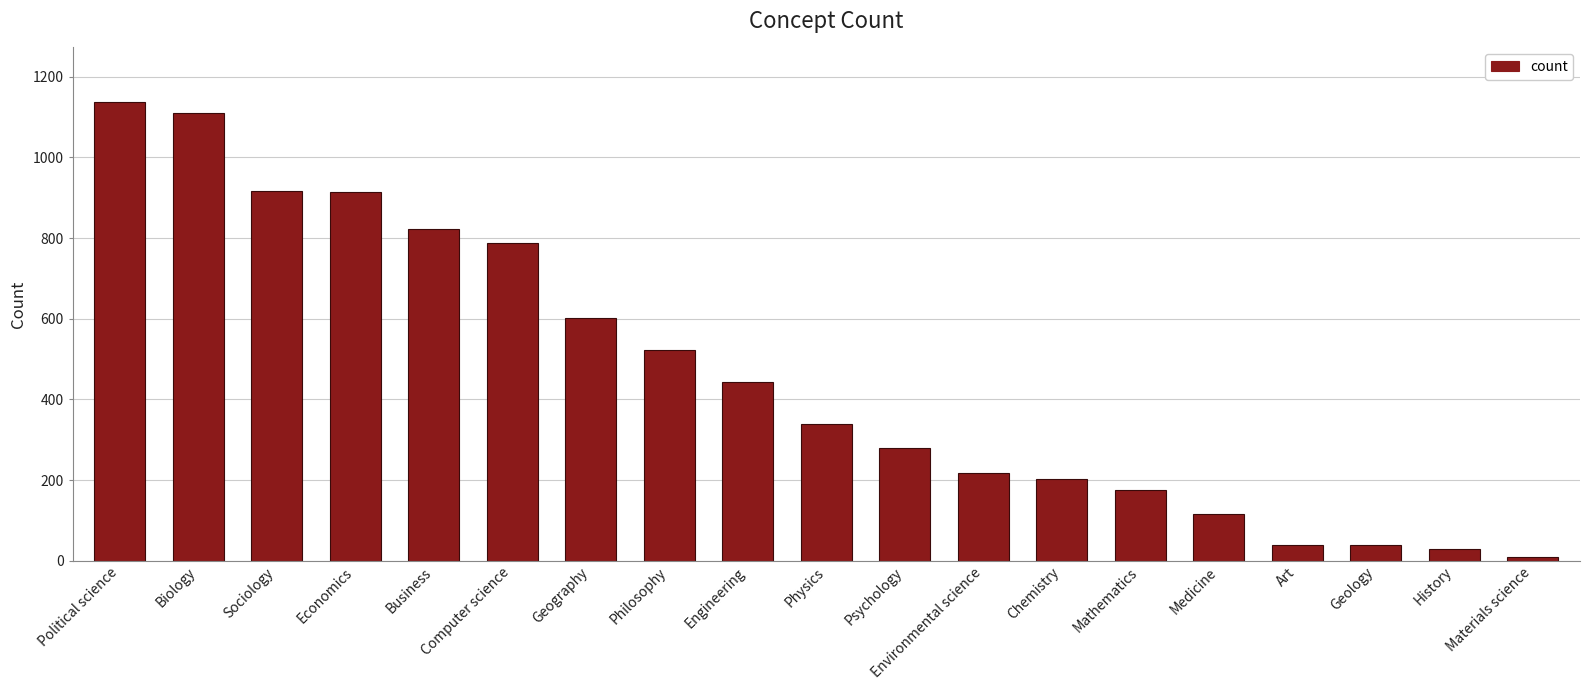

What is the greatest value displayed?

1136